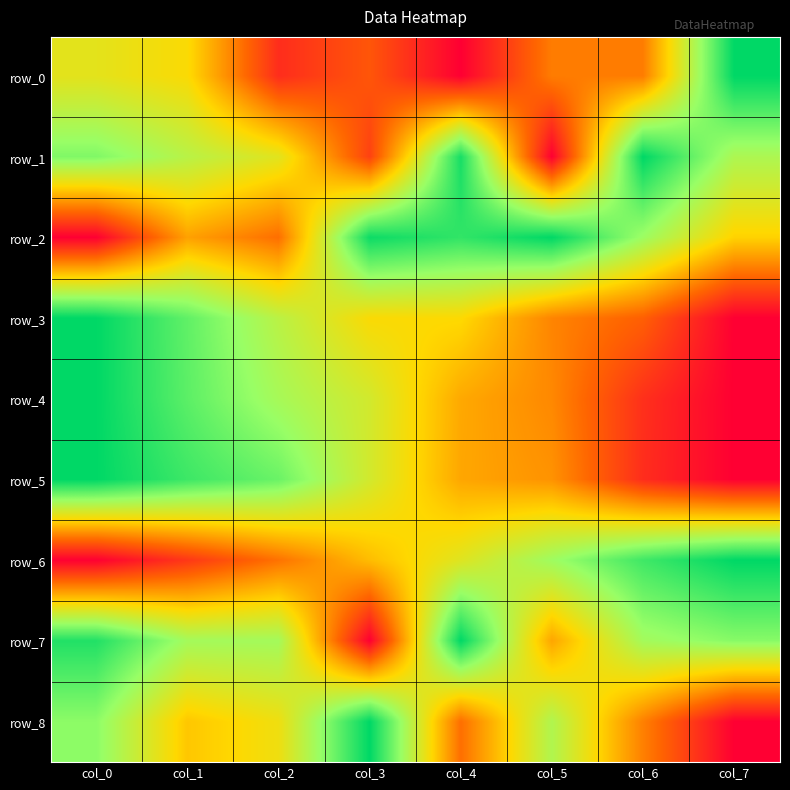

Which series changed the most between col_1 and col_7?

row_5